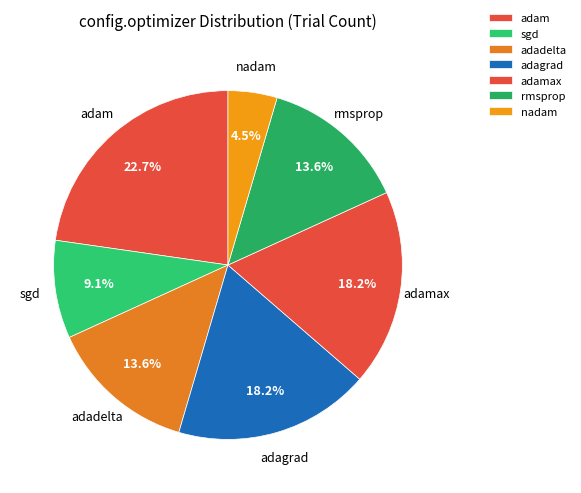

To the nearest percent, what is the combined percentage of rmsprop and adamax?

32%